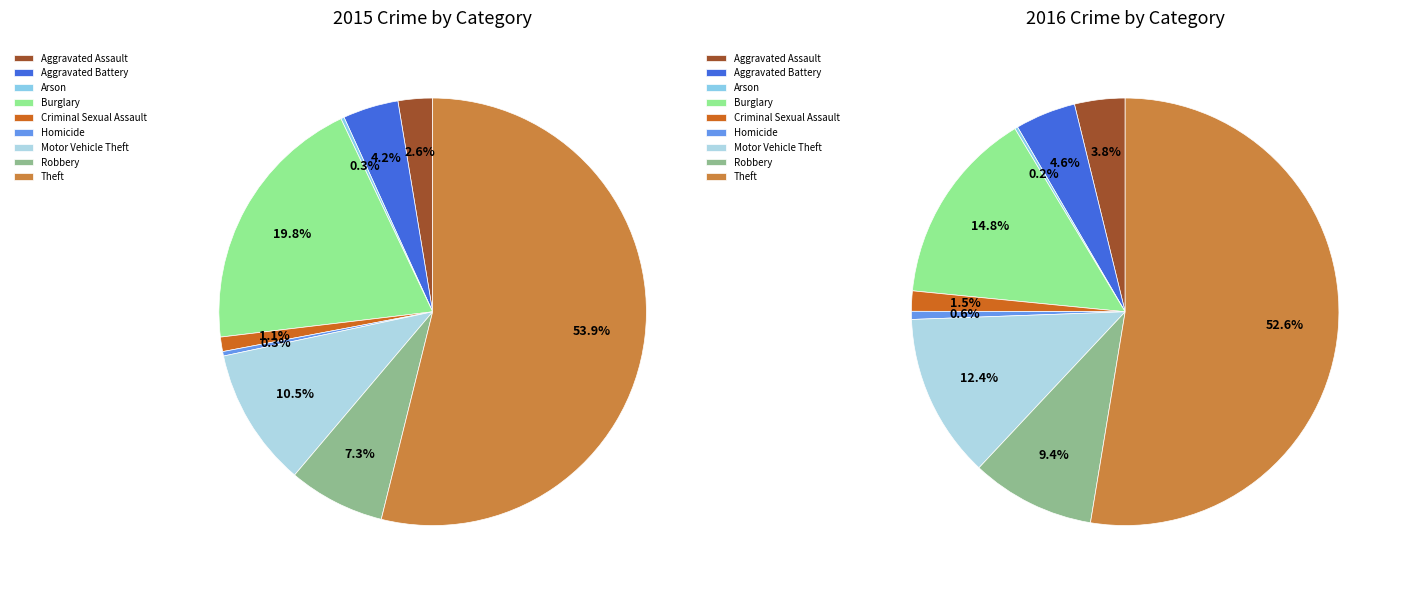

The Motor Vehicle Theft slice represents 3% of the pie. True or false?

False